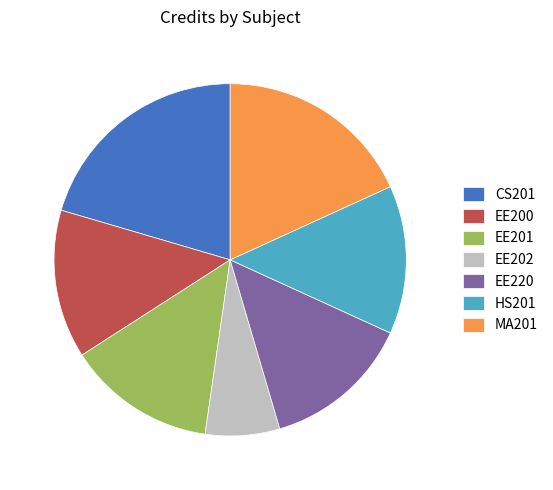

Approximately how many times larger is the value at CS201 compared to EE202?

3.0